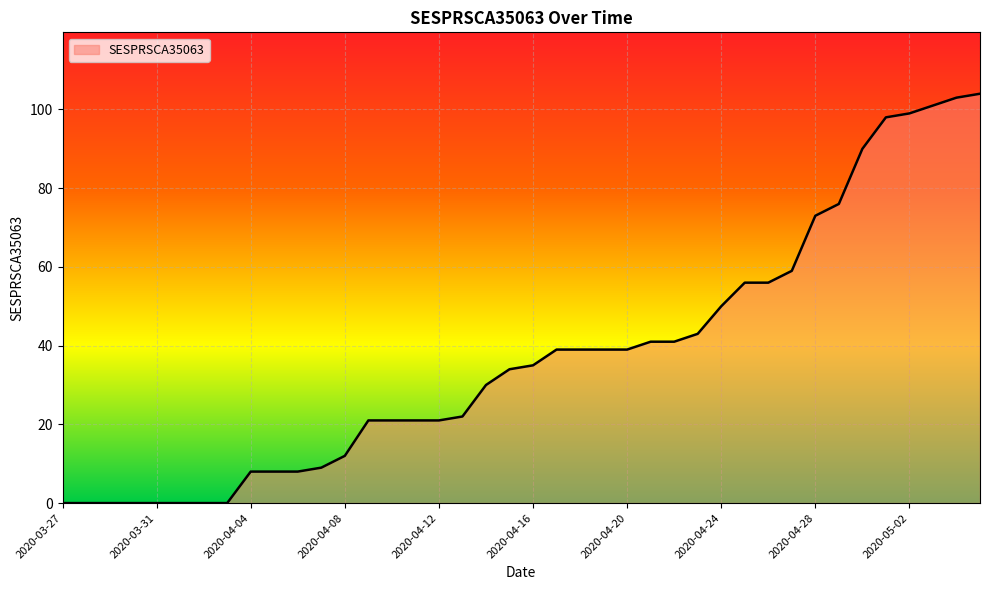

What is the maximum value shown in the chart?

104